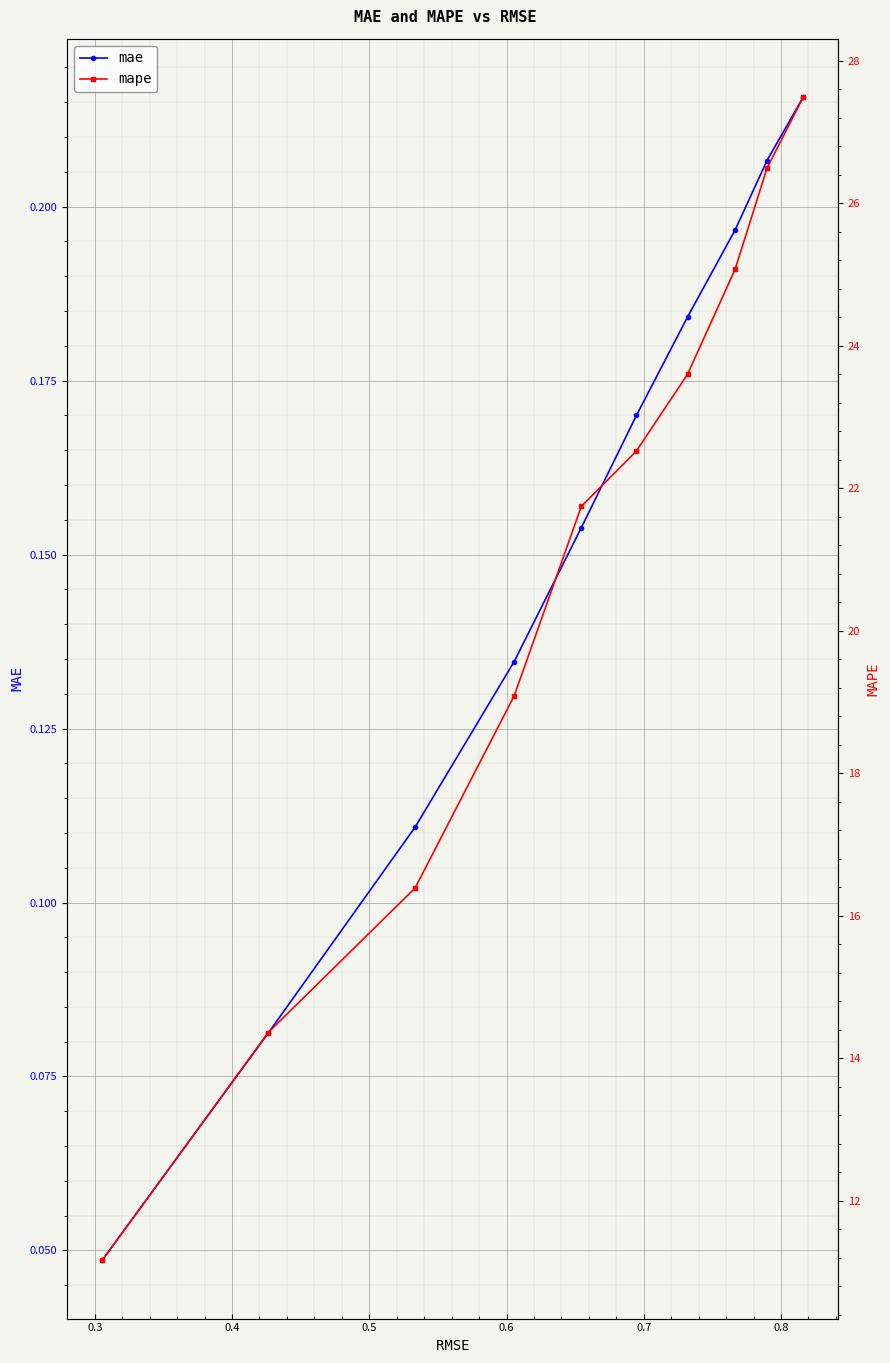

List the series in order of their overall mean, lowest first.

mae, mape